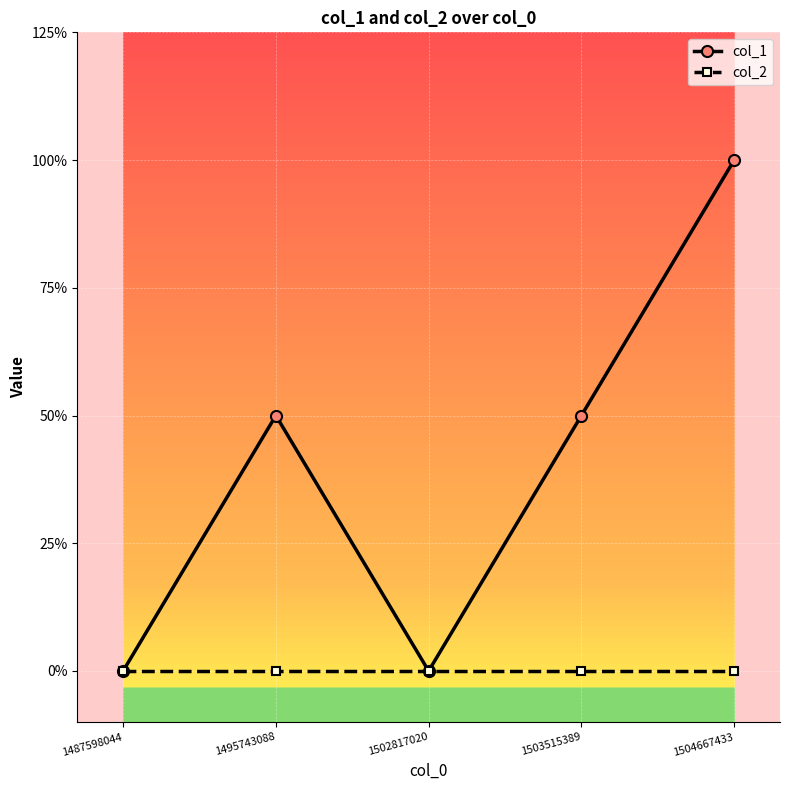

Which series has the largest total across all categories?

col_1